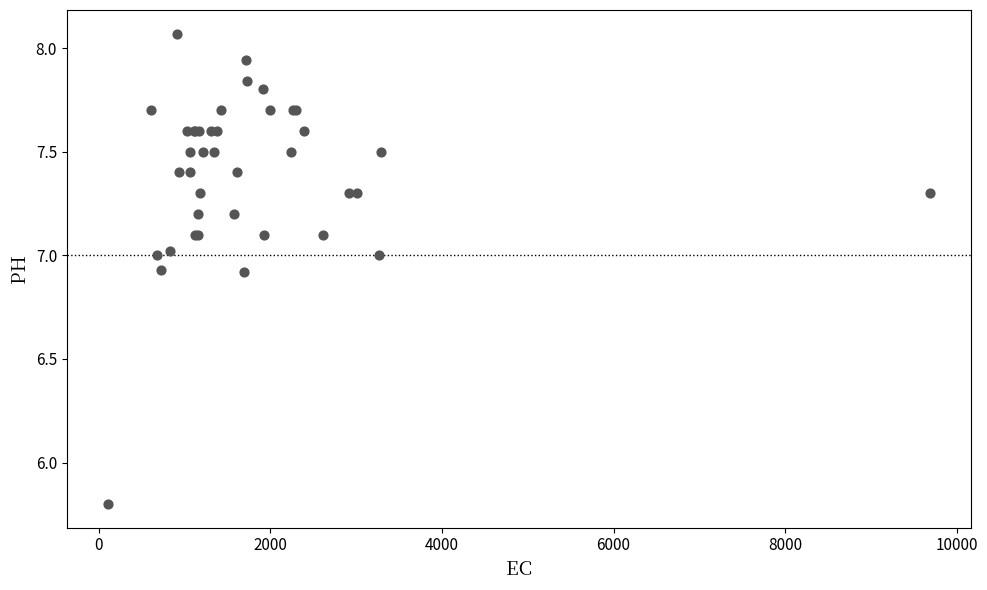

What Y value in the scatter plot is closest to 6?

5.8